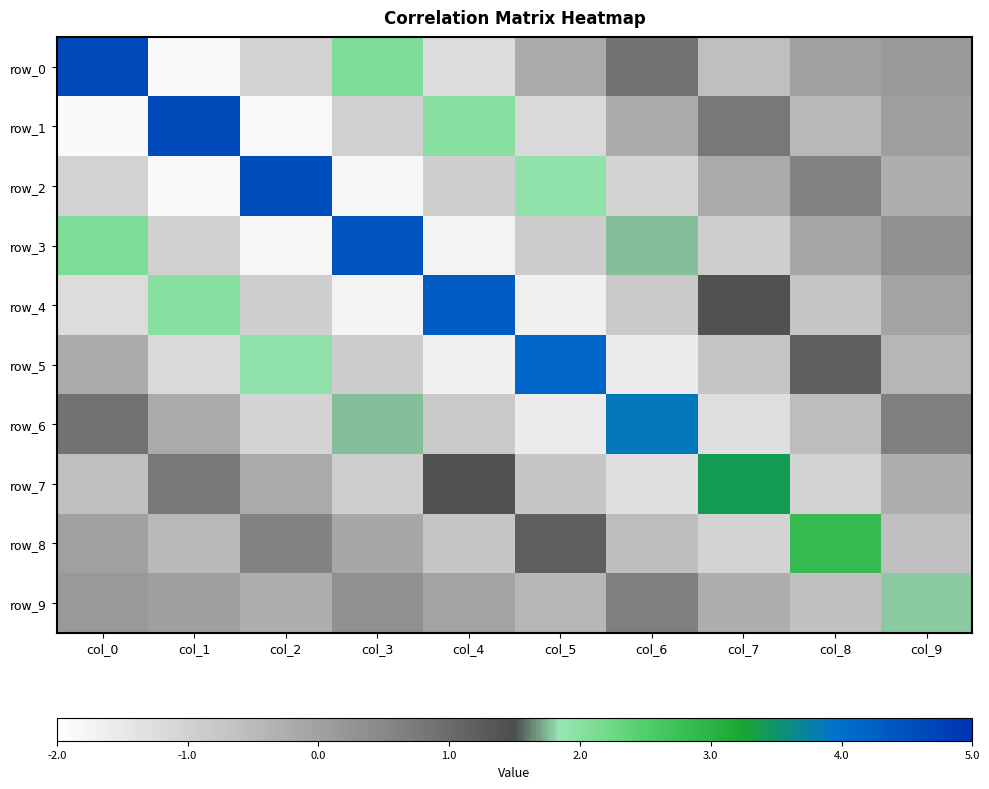

Reading left to right, transcribe all the data shown in this chart.

row_0: col_0=4.7	col_1=-1.9	col_2=-1.0	col_3=2.1	col_4=-1.2	col_5=-0.2	col_6=0.9	col_7=-0.6	col_8=0.0	col_9=0.2
row_1: col_0=-1.9	col_1=4.6	col_2=-1.8	col_3=-1.0	col_4=2.0	col_5=-1.2	col_6=-0.2	col_7=0.8	col_8=-0.5	col_9=0.0
row_2: col_0=-1.0	col_1=-1.8	col_2=4.6	col_3=-1.8	col_4=-0.9	col_5=1.9	col_6=-1.1	col_7=-0.2	col_8=0.6	col_9=-0.3
row_3: col_0=2.1	col_1=-1.0	col_2=-1.8	col_3=4.5	col_4=-1.7	col_5=-0.9	col_6=1.8	col_7=-0.9	col_8=-0.1	col_9=0.3
row_4: col_0=-1.2	col_1=2.0	col_2=-0.9	col_3=-1.7	col_4=4.3	col_5=-1.7	col_6=-0.8	col_7=1.5	col_8=-0.7	col_9=-0.0
row_5: col_0=-0.2	col_1=-1.2	col_2=1.9	col_3=-0.9	col_4=-1.7	col_5=4.2	col_6=-1.5	col_7=-0.7	col_8=1.2	col_9=-0.4
row_6: col_0=0.9	col_1=-0.2	col_2=-1.1	col_3=1.8	col_4=-0.8	col_5=-1.5	col_6=3.9	col_7=-1.3	col_8=-0.6	col_9=0.7
row_7: col_0=-0.6	col_1=0.8	col_2=-0.2	col_3=-0.9	col_4=1.5	col_5=-0.7	col_6=-1.3	col_7=3.4	col_8=-1.0	col_9=-0.3
row_8: col_0=0.0	col_1=-0.5	col_2=0.6	col_3=-0.1	col_4=-0.7	col_5=1.2	col_6=-0.6	col_7=-1.0	col_8=2.8	col_9=-0.6
row_9: col_0=0.2	col_1=0.0	col_2=-0.3	col_3=0.3	col_4=-0.0	col_5=-0.4	col_6=0.7	col_7=-0.3	col_8=-0.6	col_9=1.8